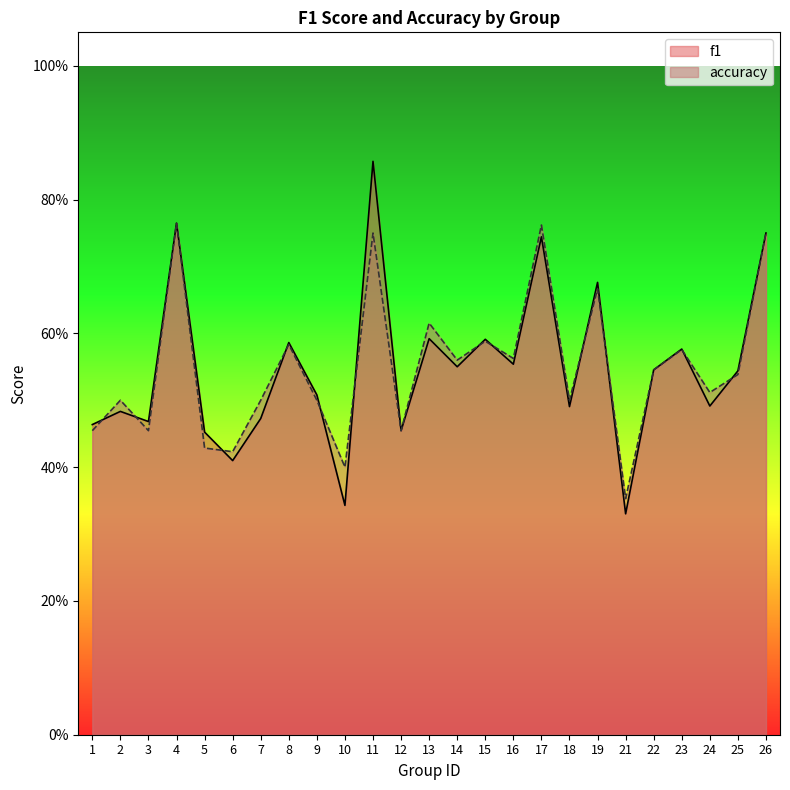

List the series in order of their overall mean, highest first.

accuracy, f1